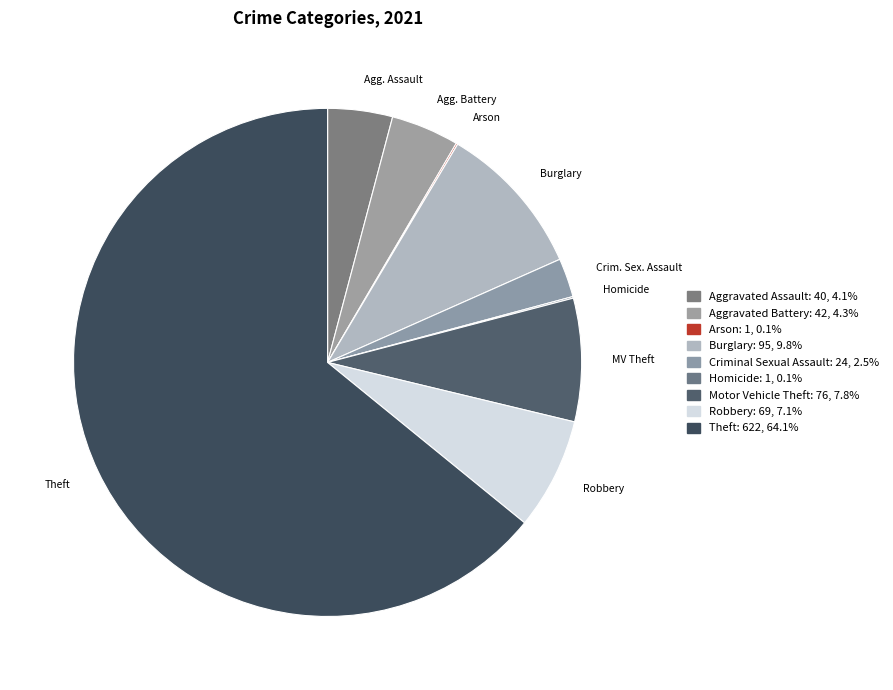

Do Theft and Agg. Battery together represent more than half of the pie?

Yes